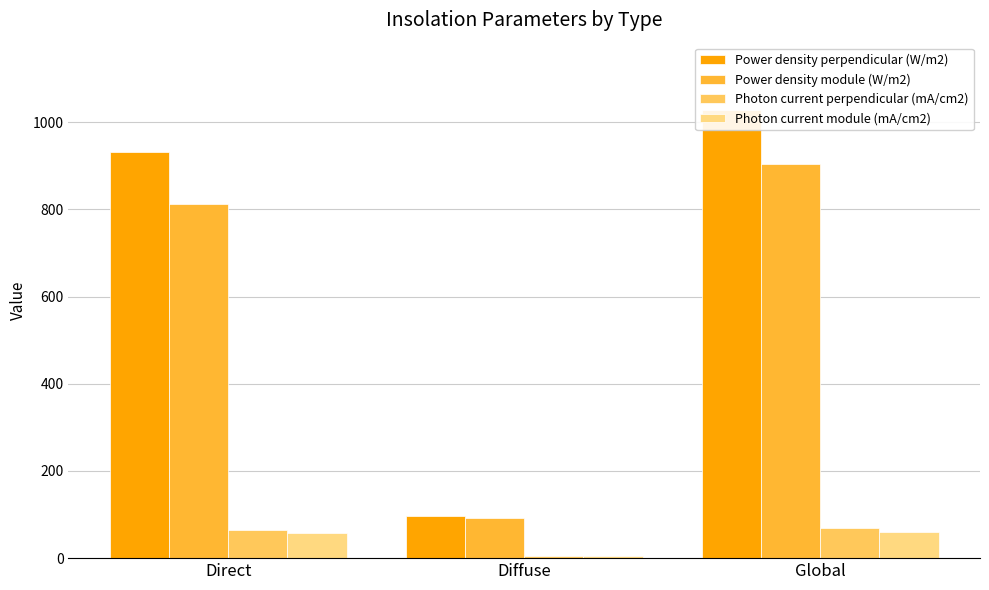

Is it true that Photon current module (mA/cm2) equals 108.2 at Global?

False